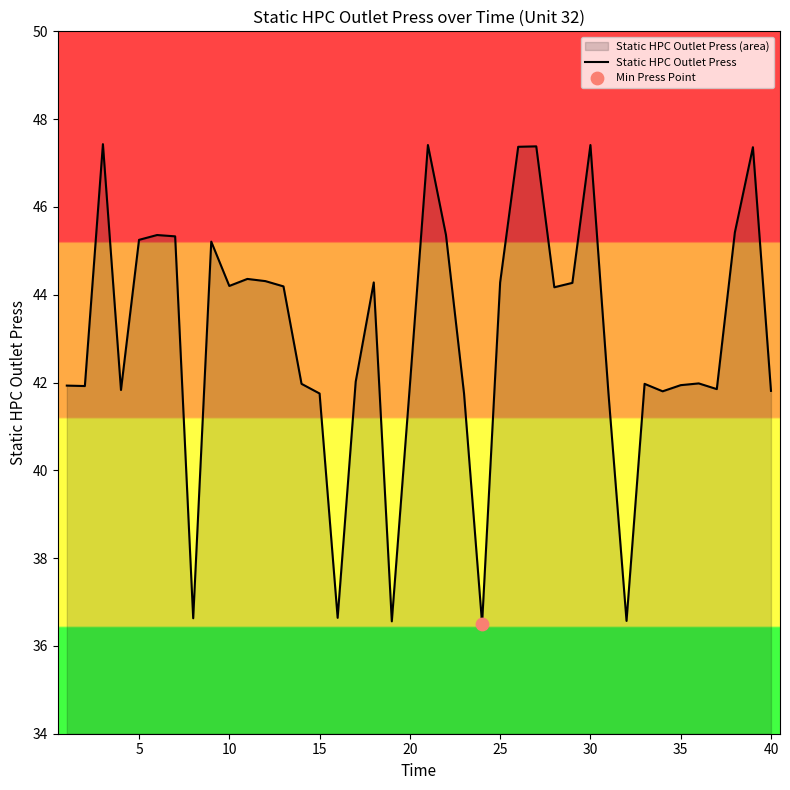

What is the smallest value displayed?

36.5